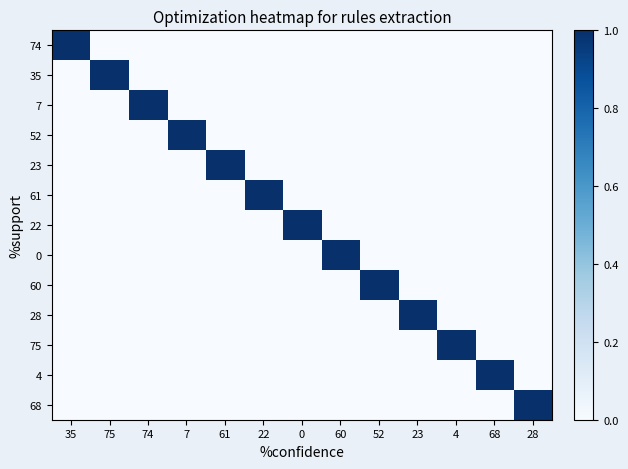

At which category is the sum across all series the highest?

35